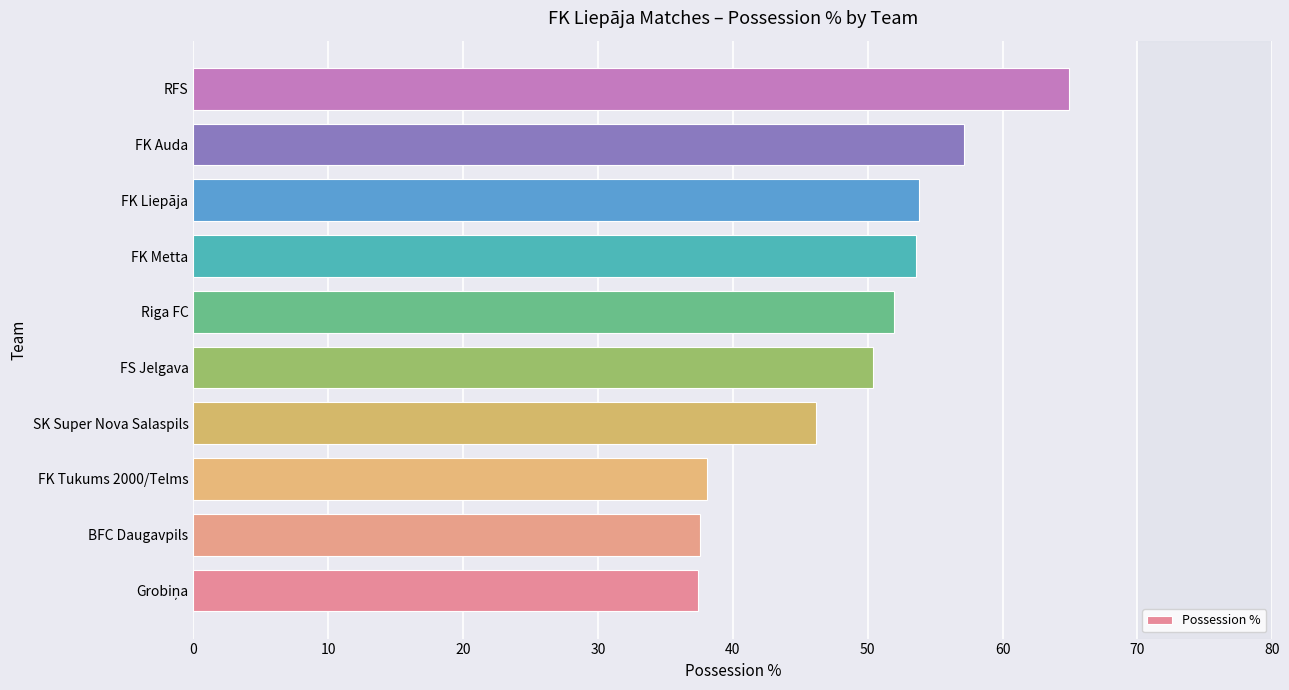

Is it true that the value at RFS is 30.3?

False